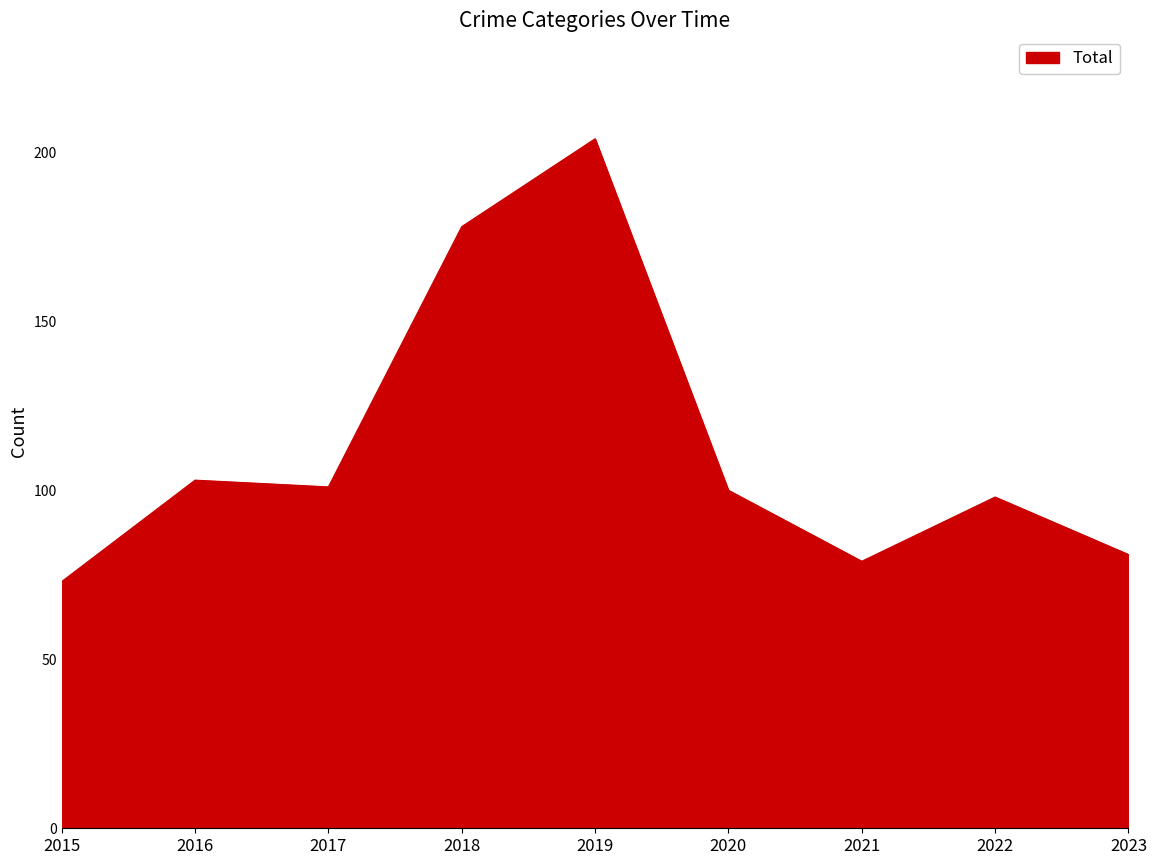

The value at 2018 is 91. True or false?

False